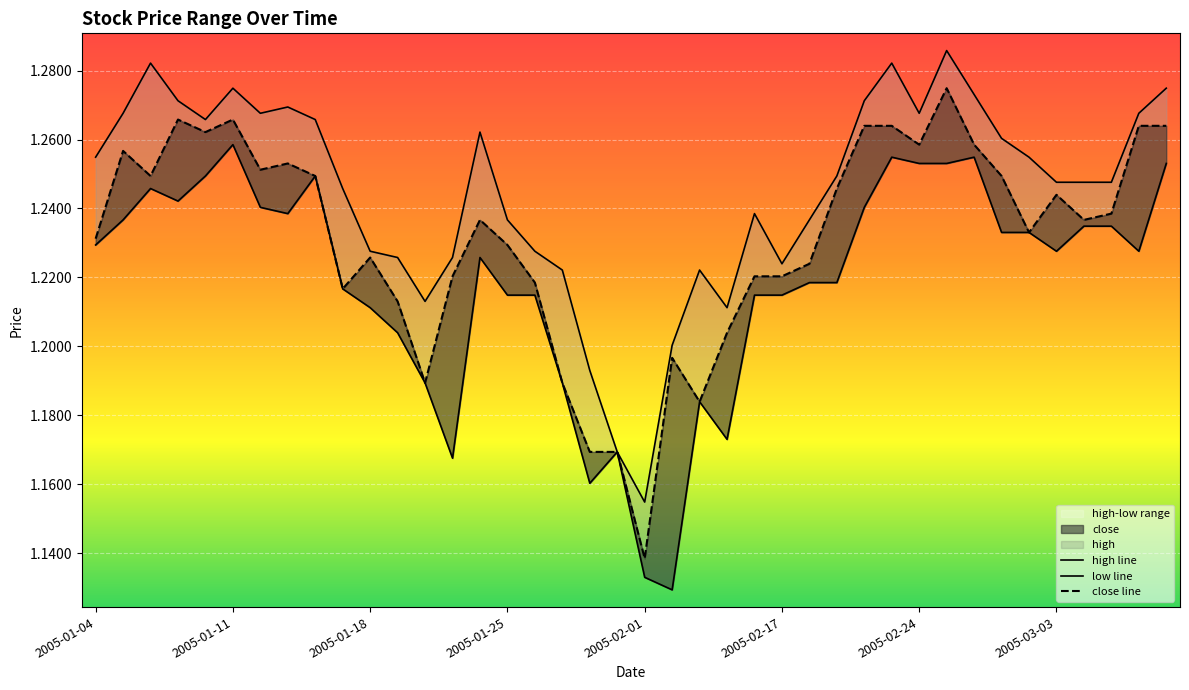

At how many categories does at least one series exceed 1?

40